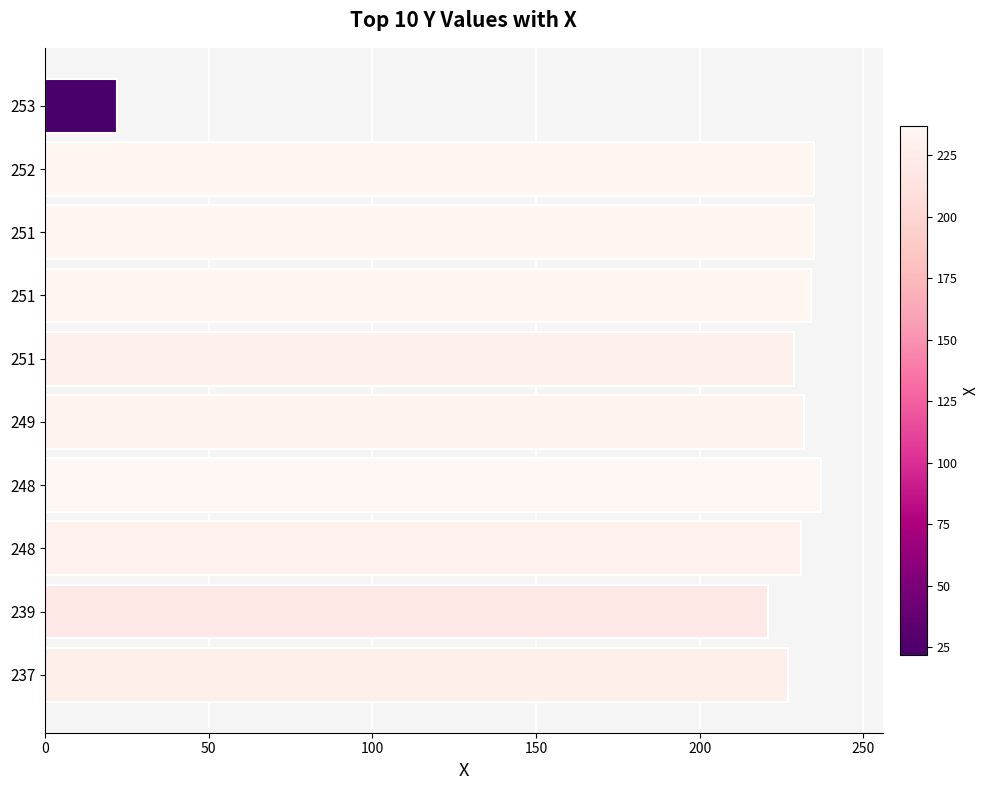

Are the bars horizontal?

Yes